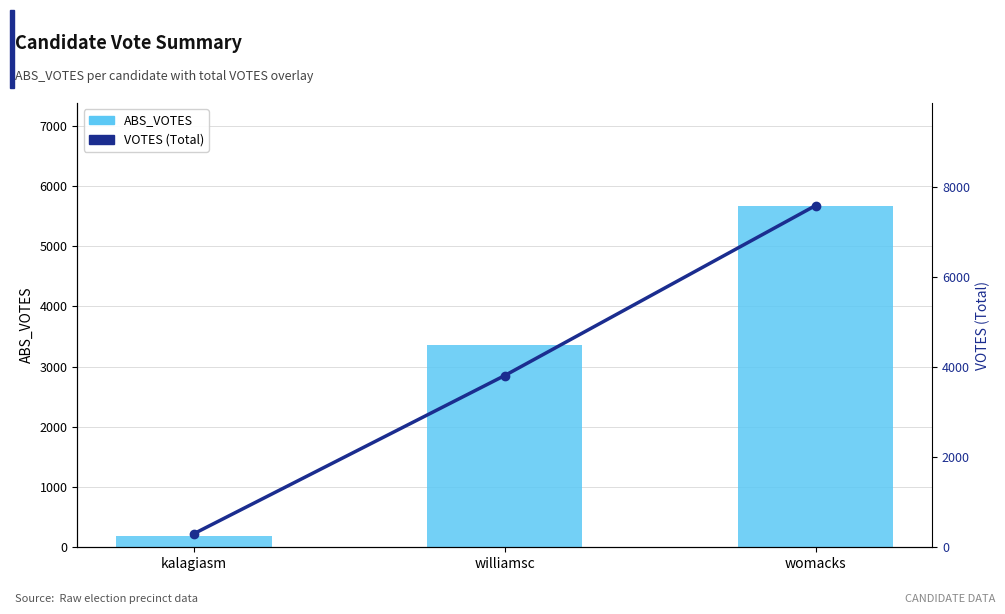

Rank the series by their average value, from lowest to highest.

ABS_VOTES, VOTES (Total)